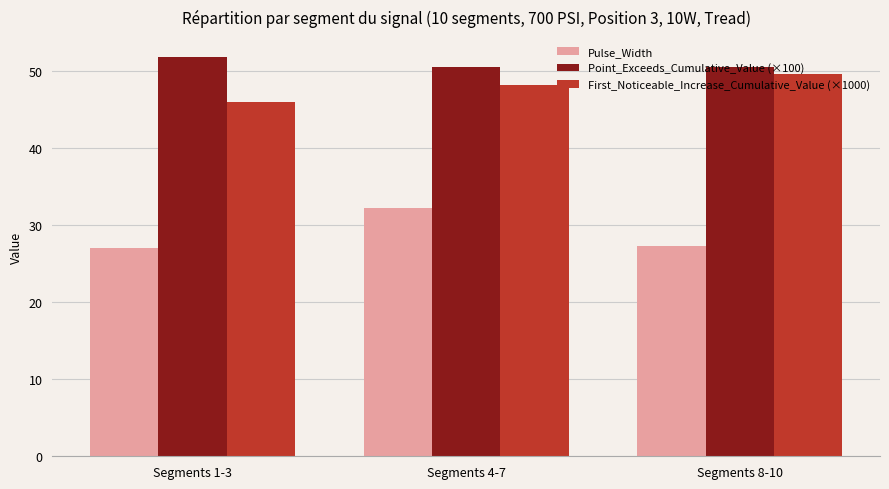

True or false: Point_Exceeds_Cumulative_Value (×100) has a value of 83.7 at Segments 8-10.

False